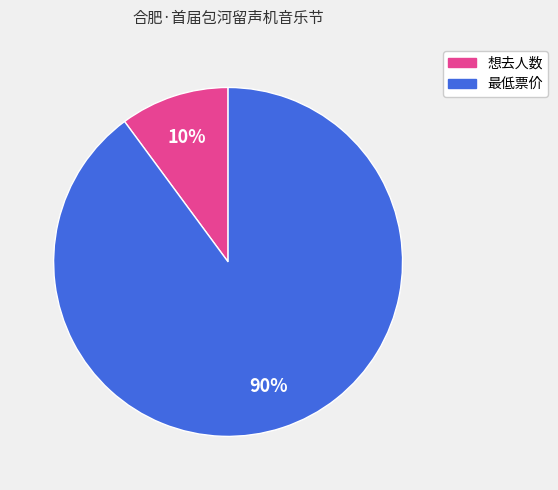

To the nearest percent, what is the average slice percentage?

50%